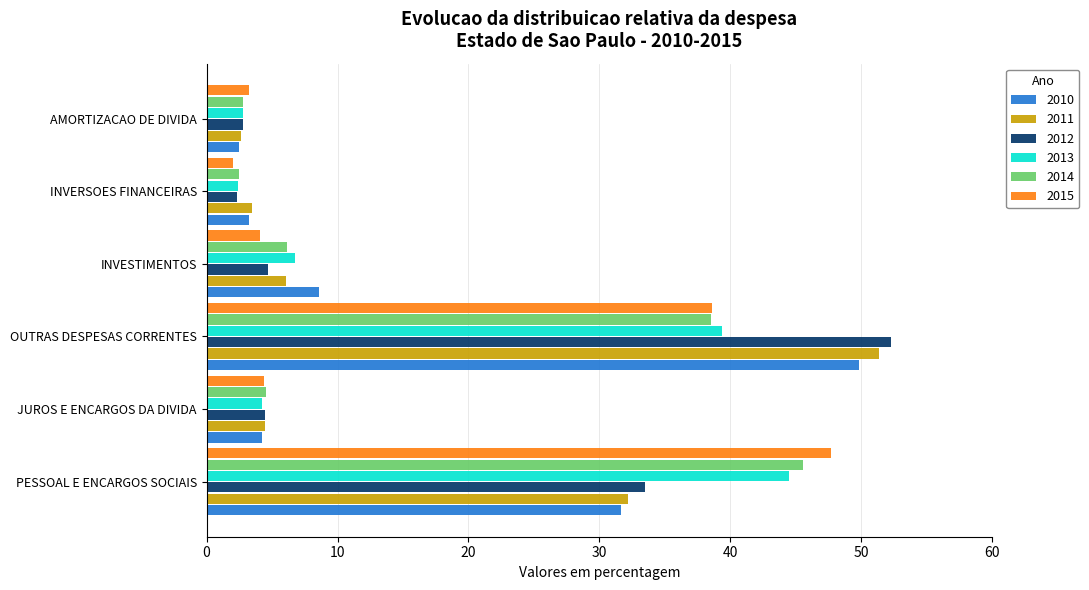

Rank the series by their maximum value, from lowest to highest.

2013, 2014, 2015, 2010, 2011, 2012